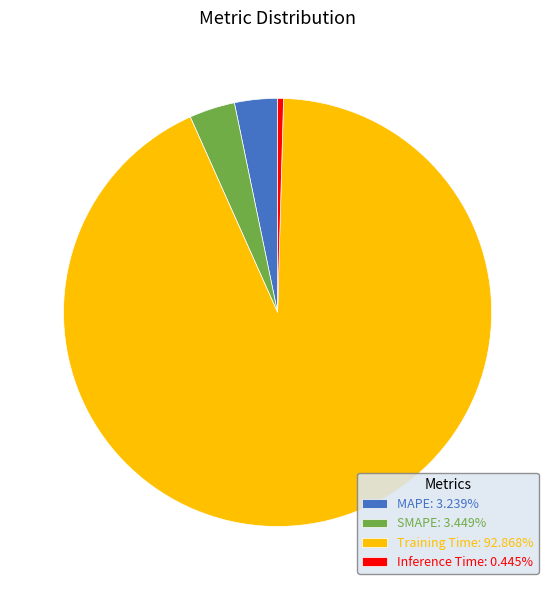

How many segments does this pie chart have?

4